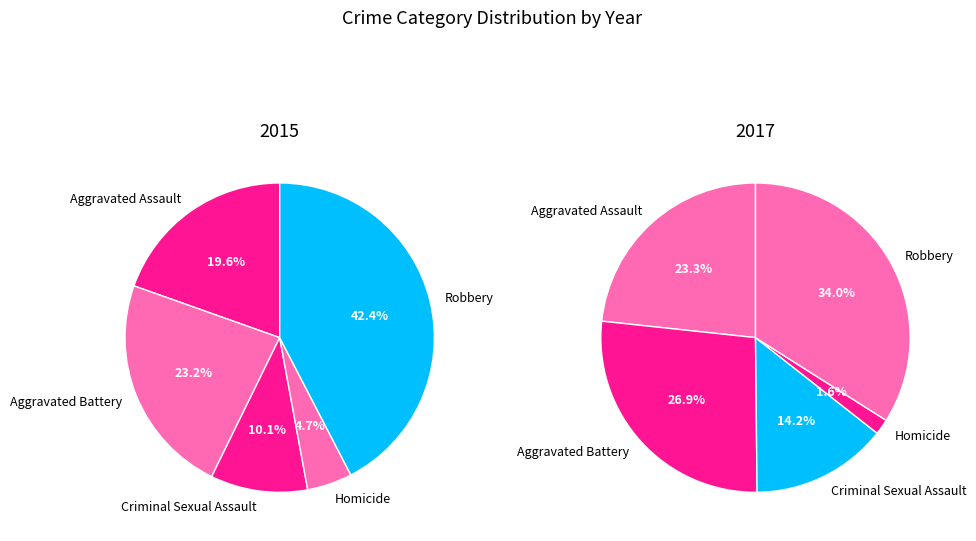

To the nearest percent, what portion does values_2015 represent?

23%